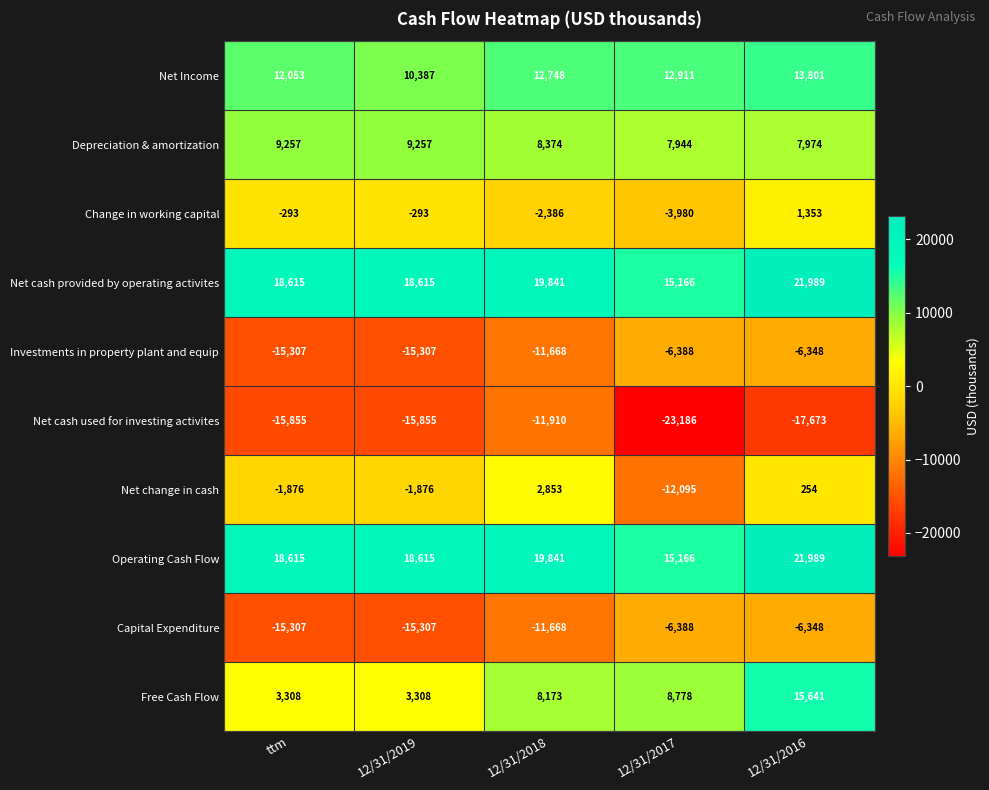

True or false: Net cash provided by operating activites has a value of 30237 at ttm.

False